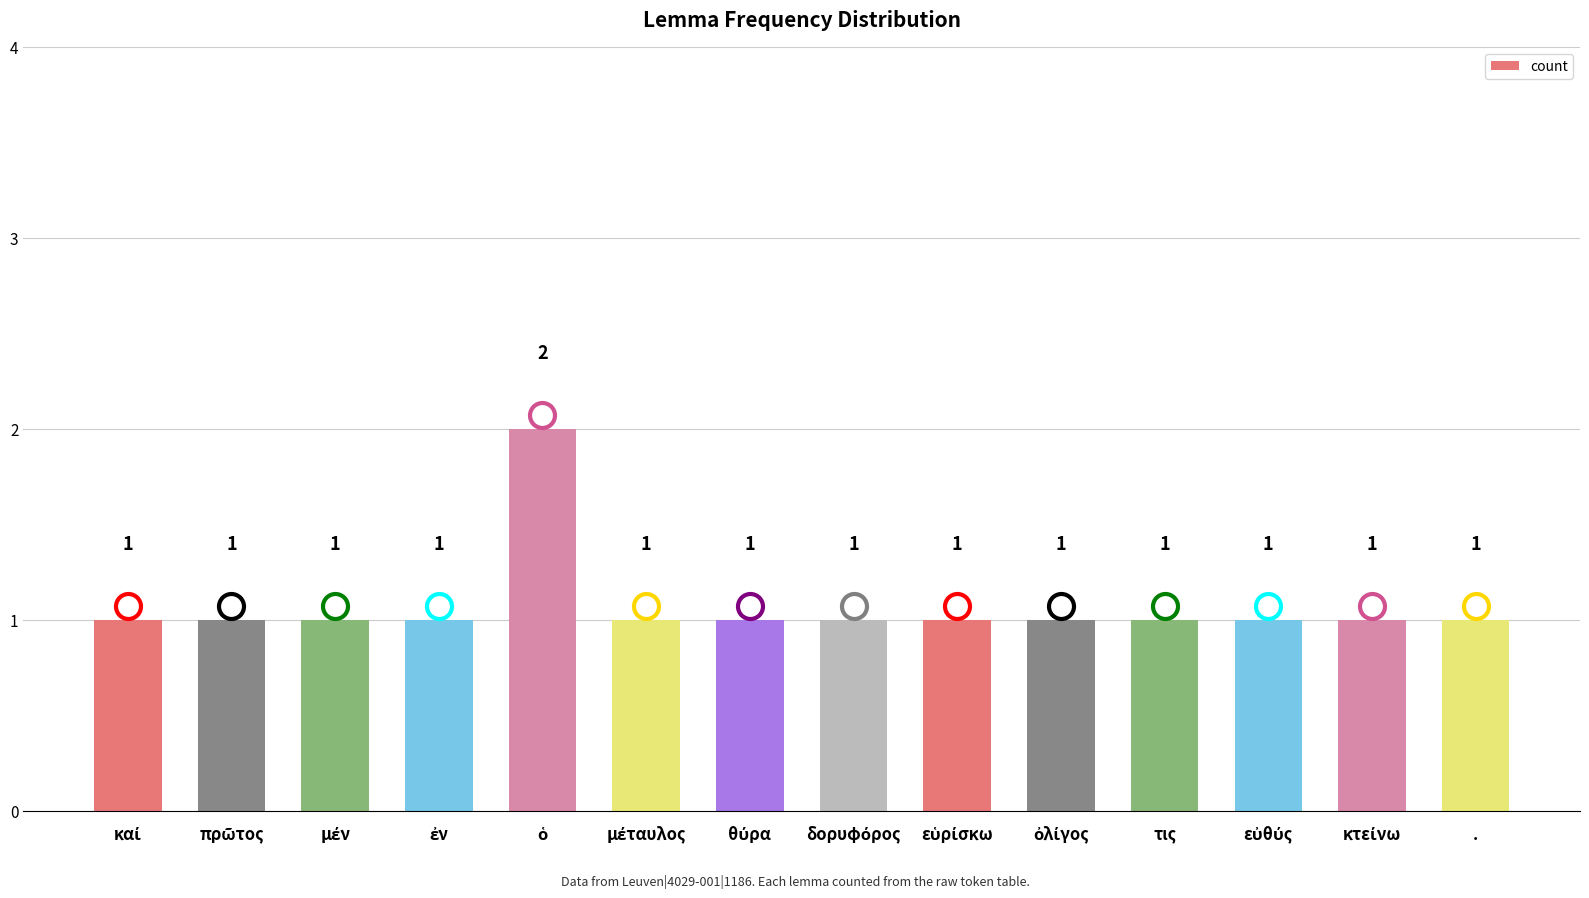

The chart shows a value of 1 at .. True or false?

True